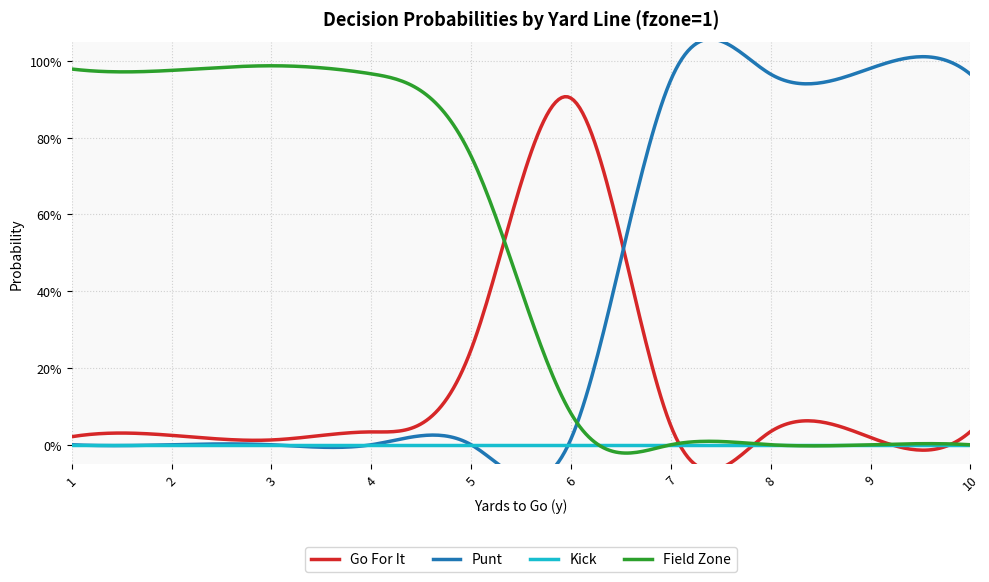

List the series in order of their overall mean, highest first.

fzone1, punt, gofor, kick